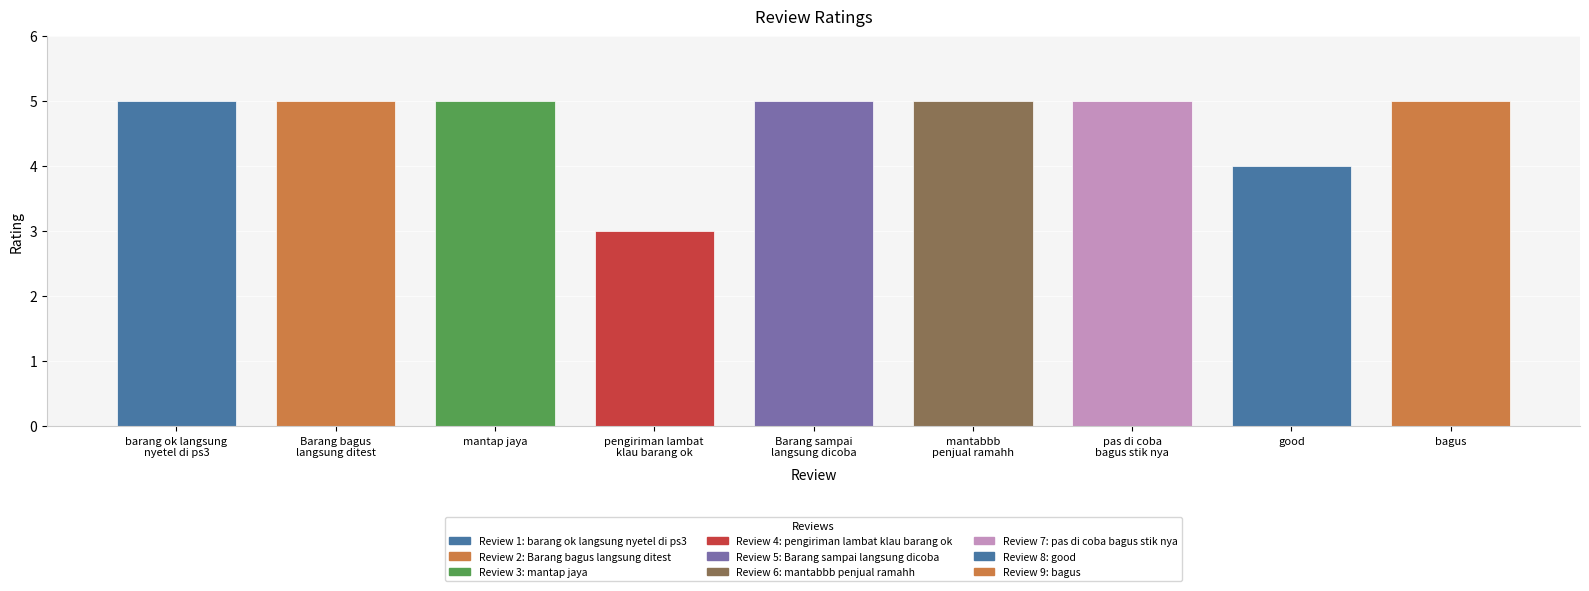

True or false: the data shows 1 at bagus.

False